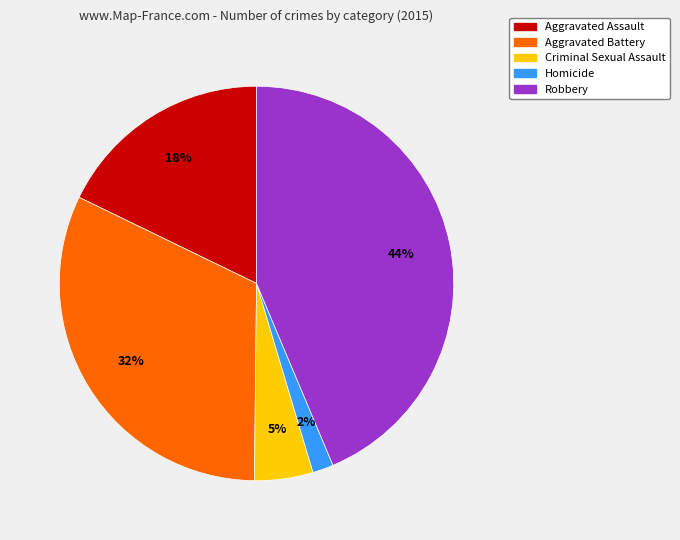

Is the sum of Aggravated Assault and Criminal Sexual Assault greater than half?

No